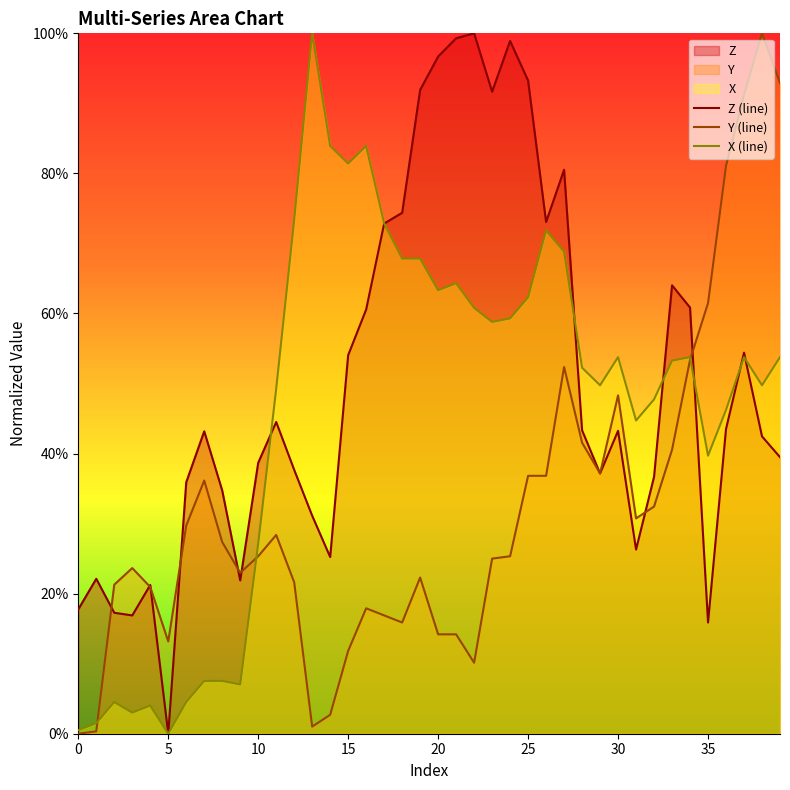

List the series in order of their overall mean, highest first.

Z (line), X (line), Y (line)